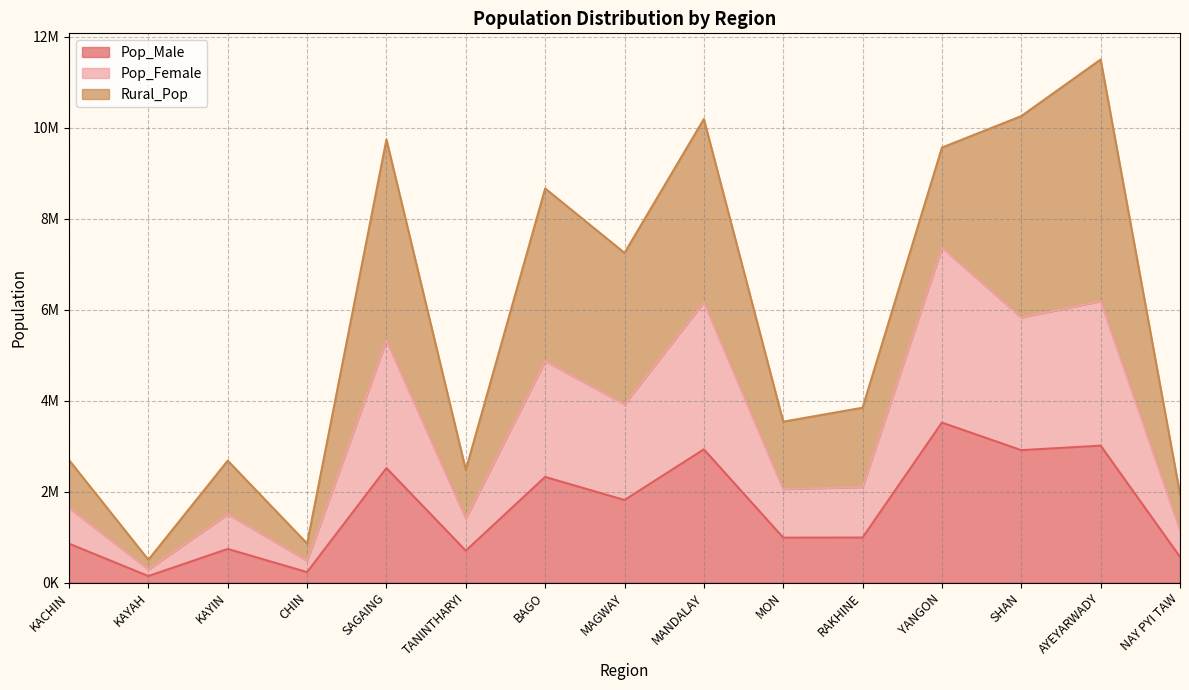

What is the difference between the maximum and minimum values in the Pop_Male series?

3373190